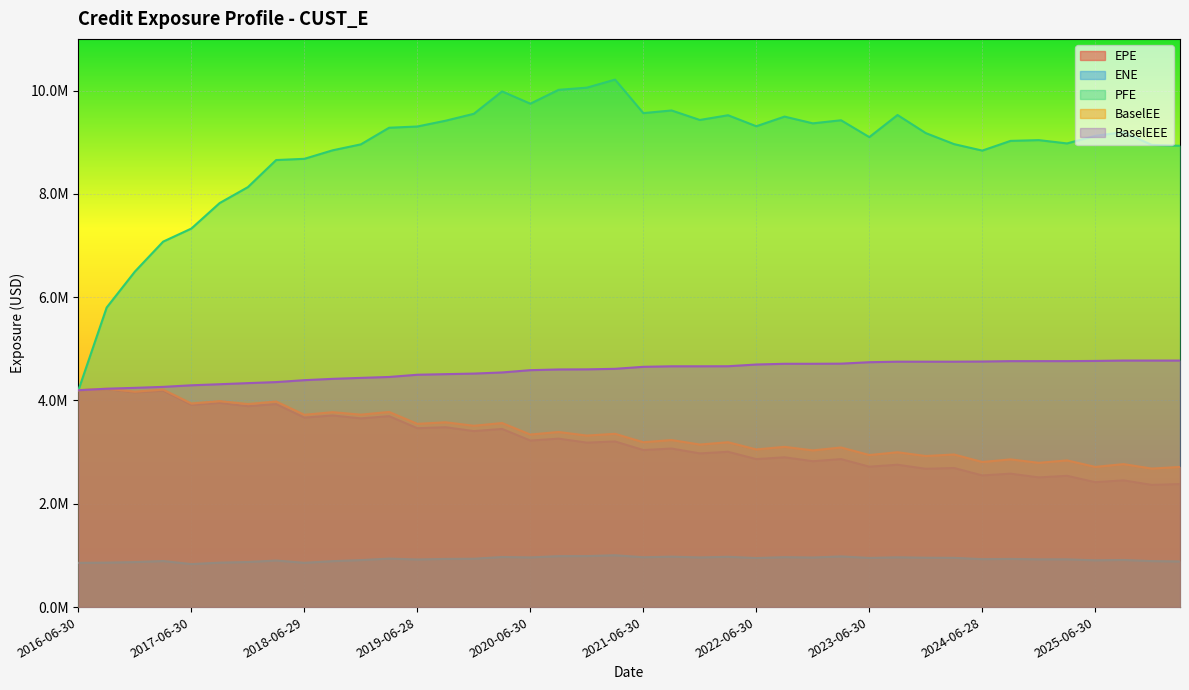

What are all the series names shown in the legend?

EPE, ENE, PFE, BaselEE, BaselEEE